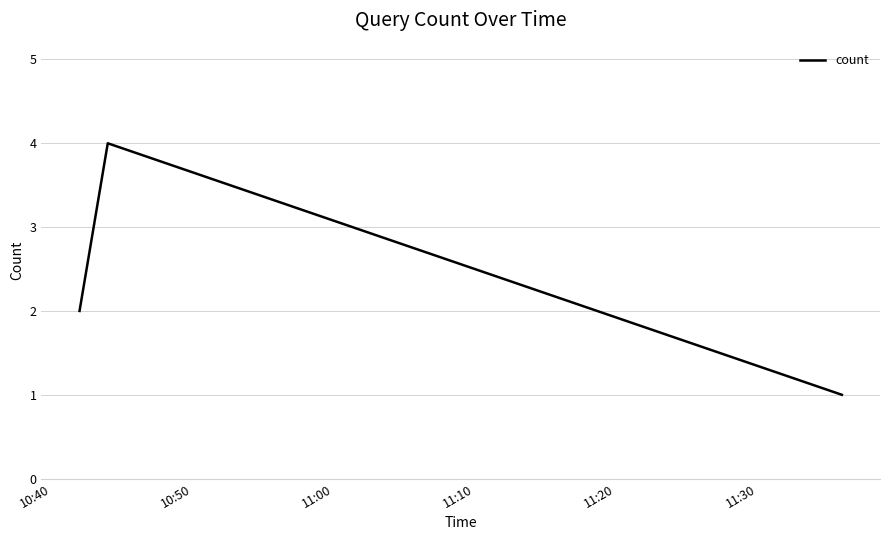

What is the sum of all values?

10